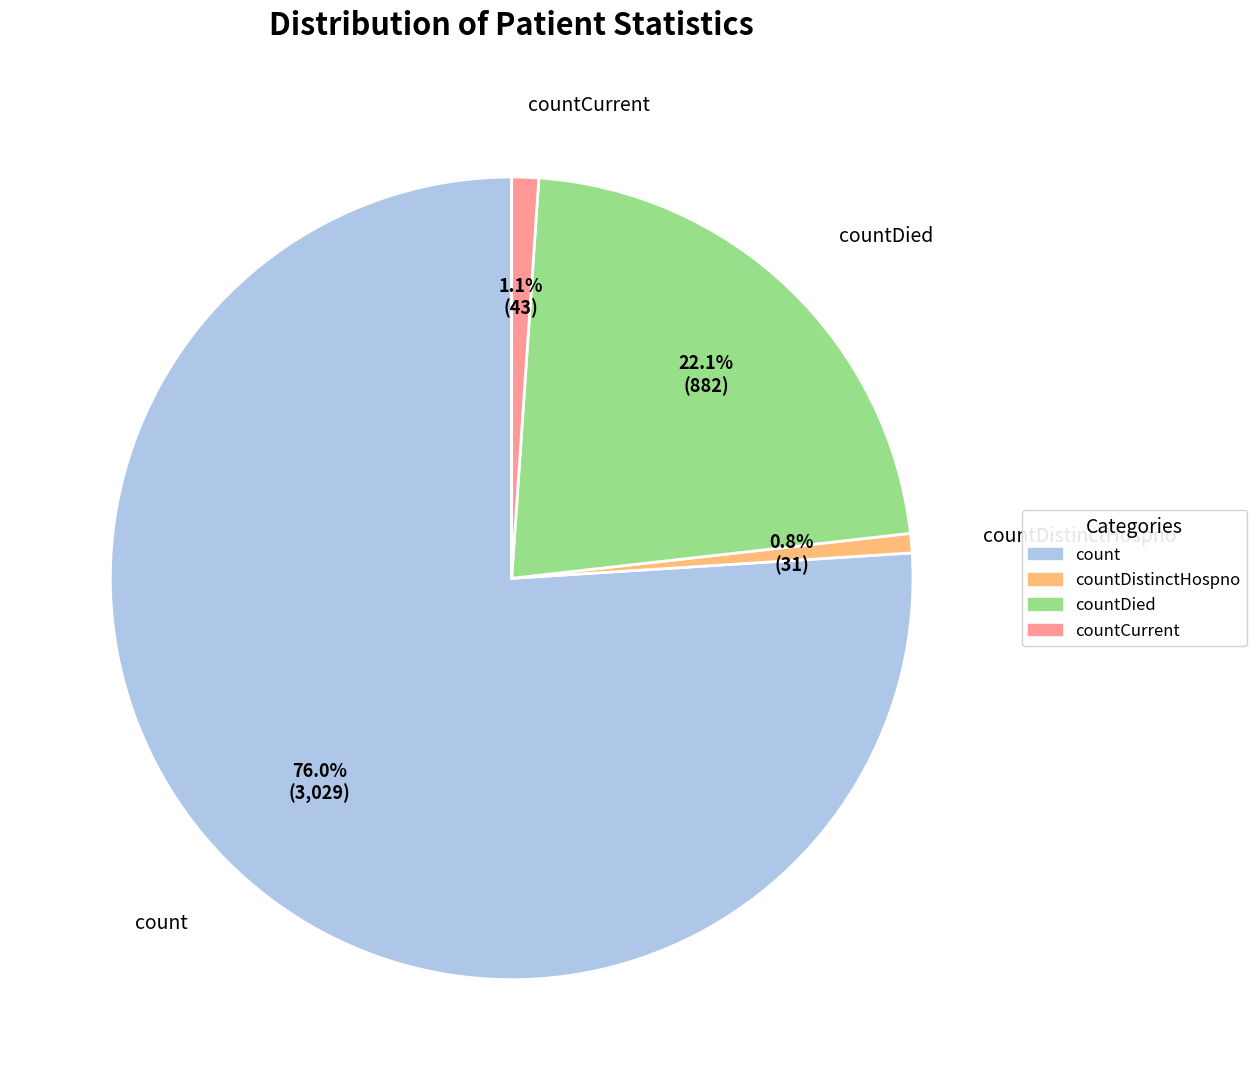

How many slices are in this pie chart?

4